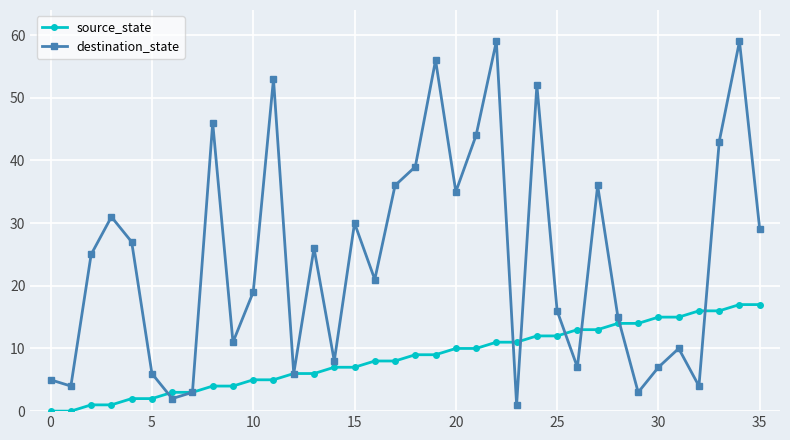

What is the value of the destination_state point at the 24th from the left?

1